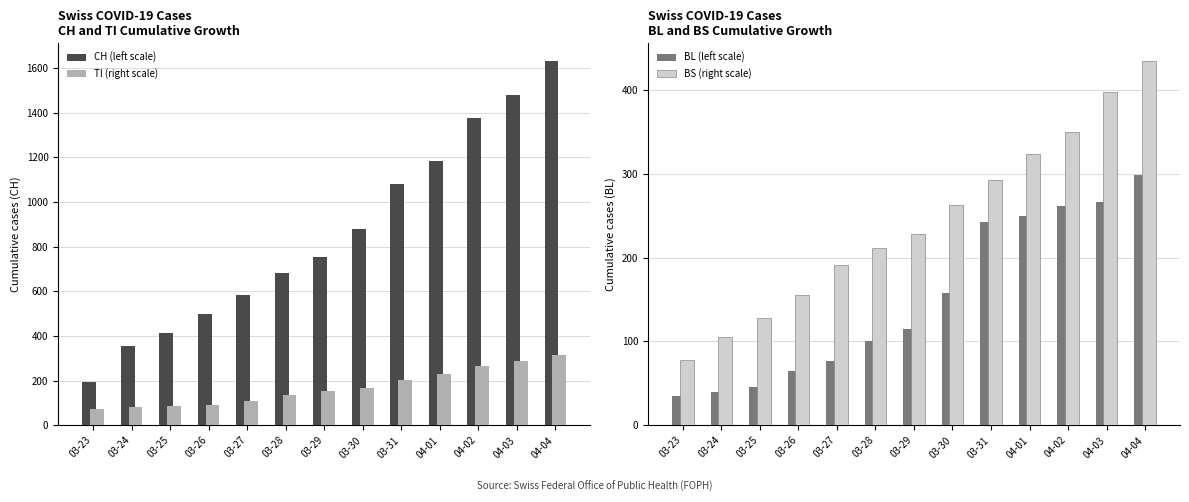

Count the number of data series in this chart.

4